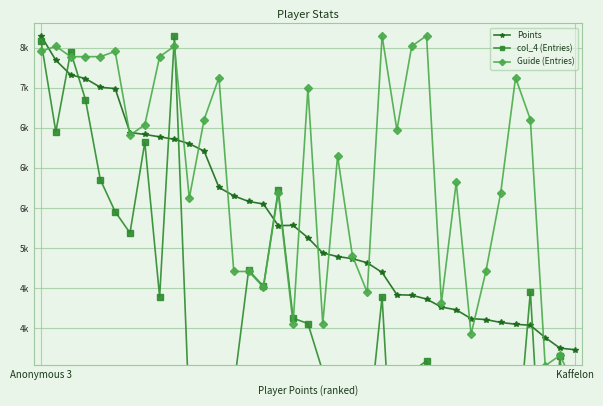

Rank the series at 29 from lowest to highest value.

col_4 (Entries), Guide (Entries), Points